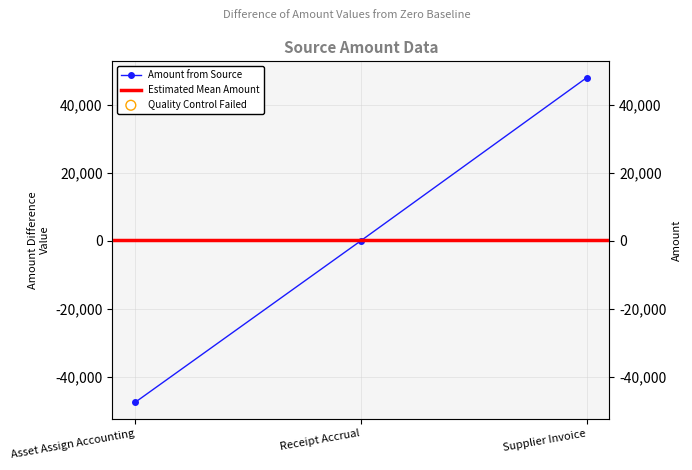

Which has a higher value, Supplier Invoice or Asset Assign Accounting?

Supplier Invoice